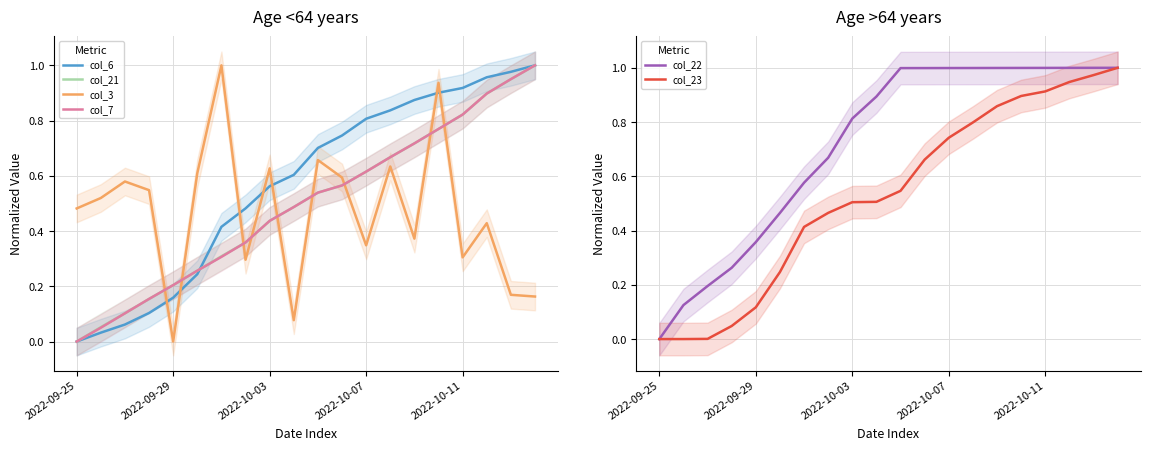

The value of col_6 at 13 is 0.8. True or false?

True